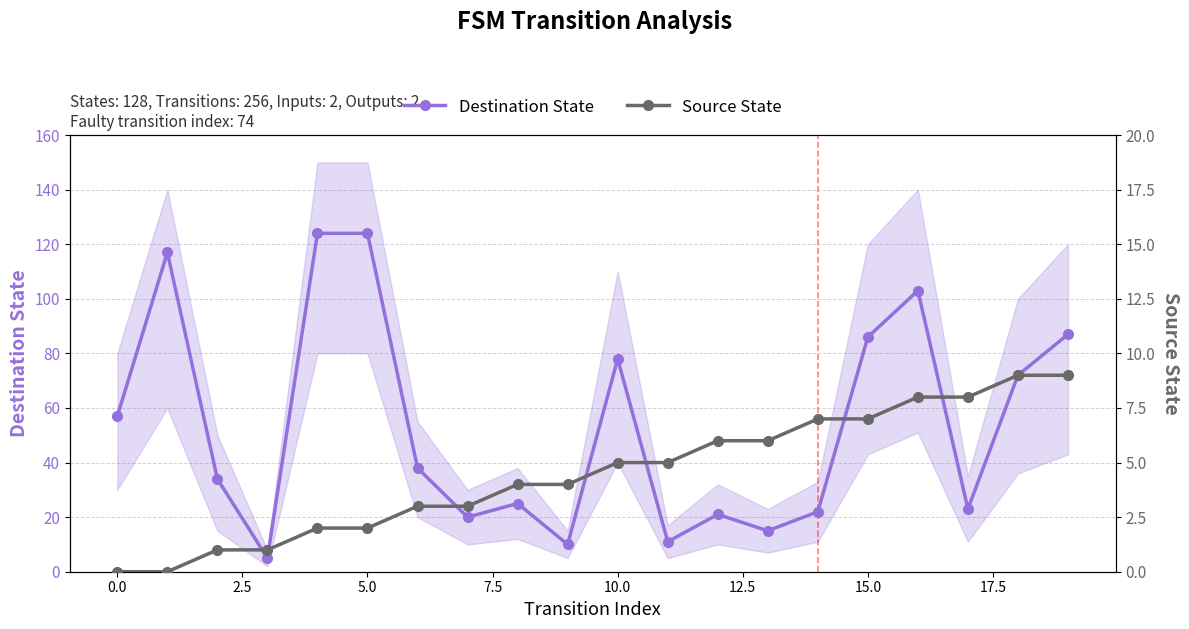

True or false: Destination State has more than 1 points higher than both neighbors.

True